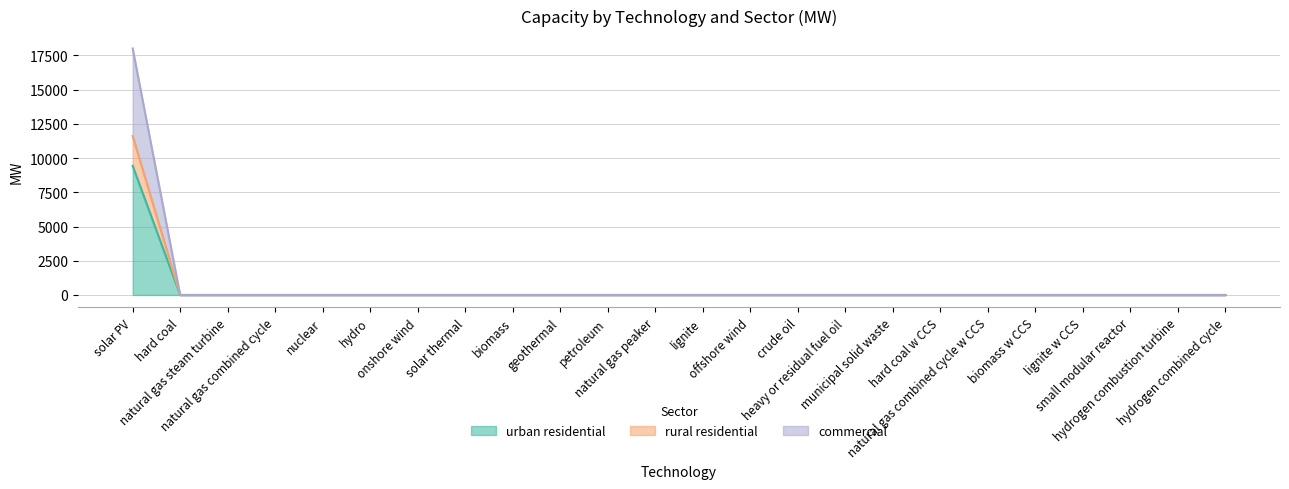

At which label is urban residential closest to 5800?

solar PV